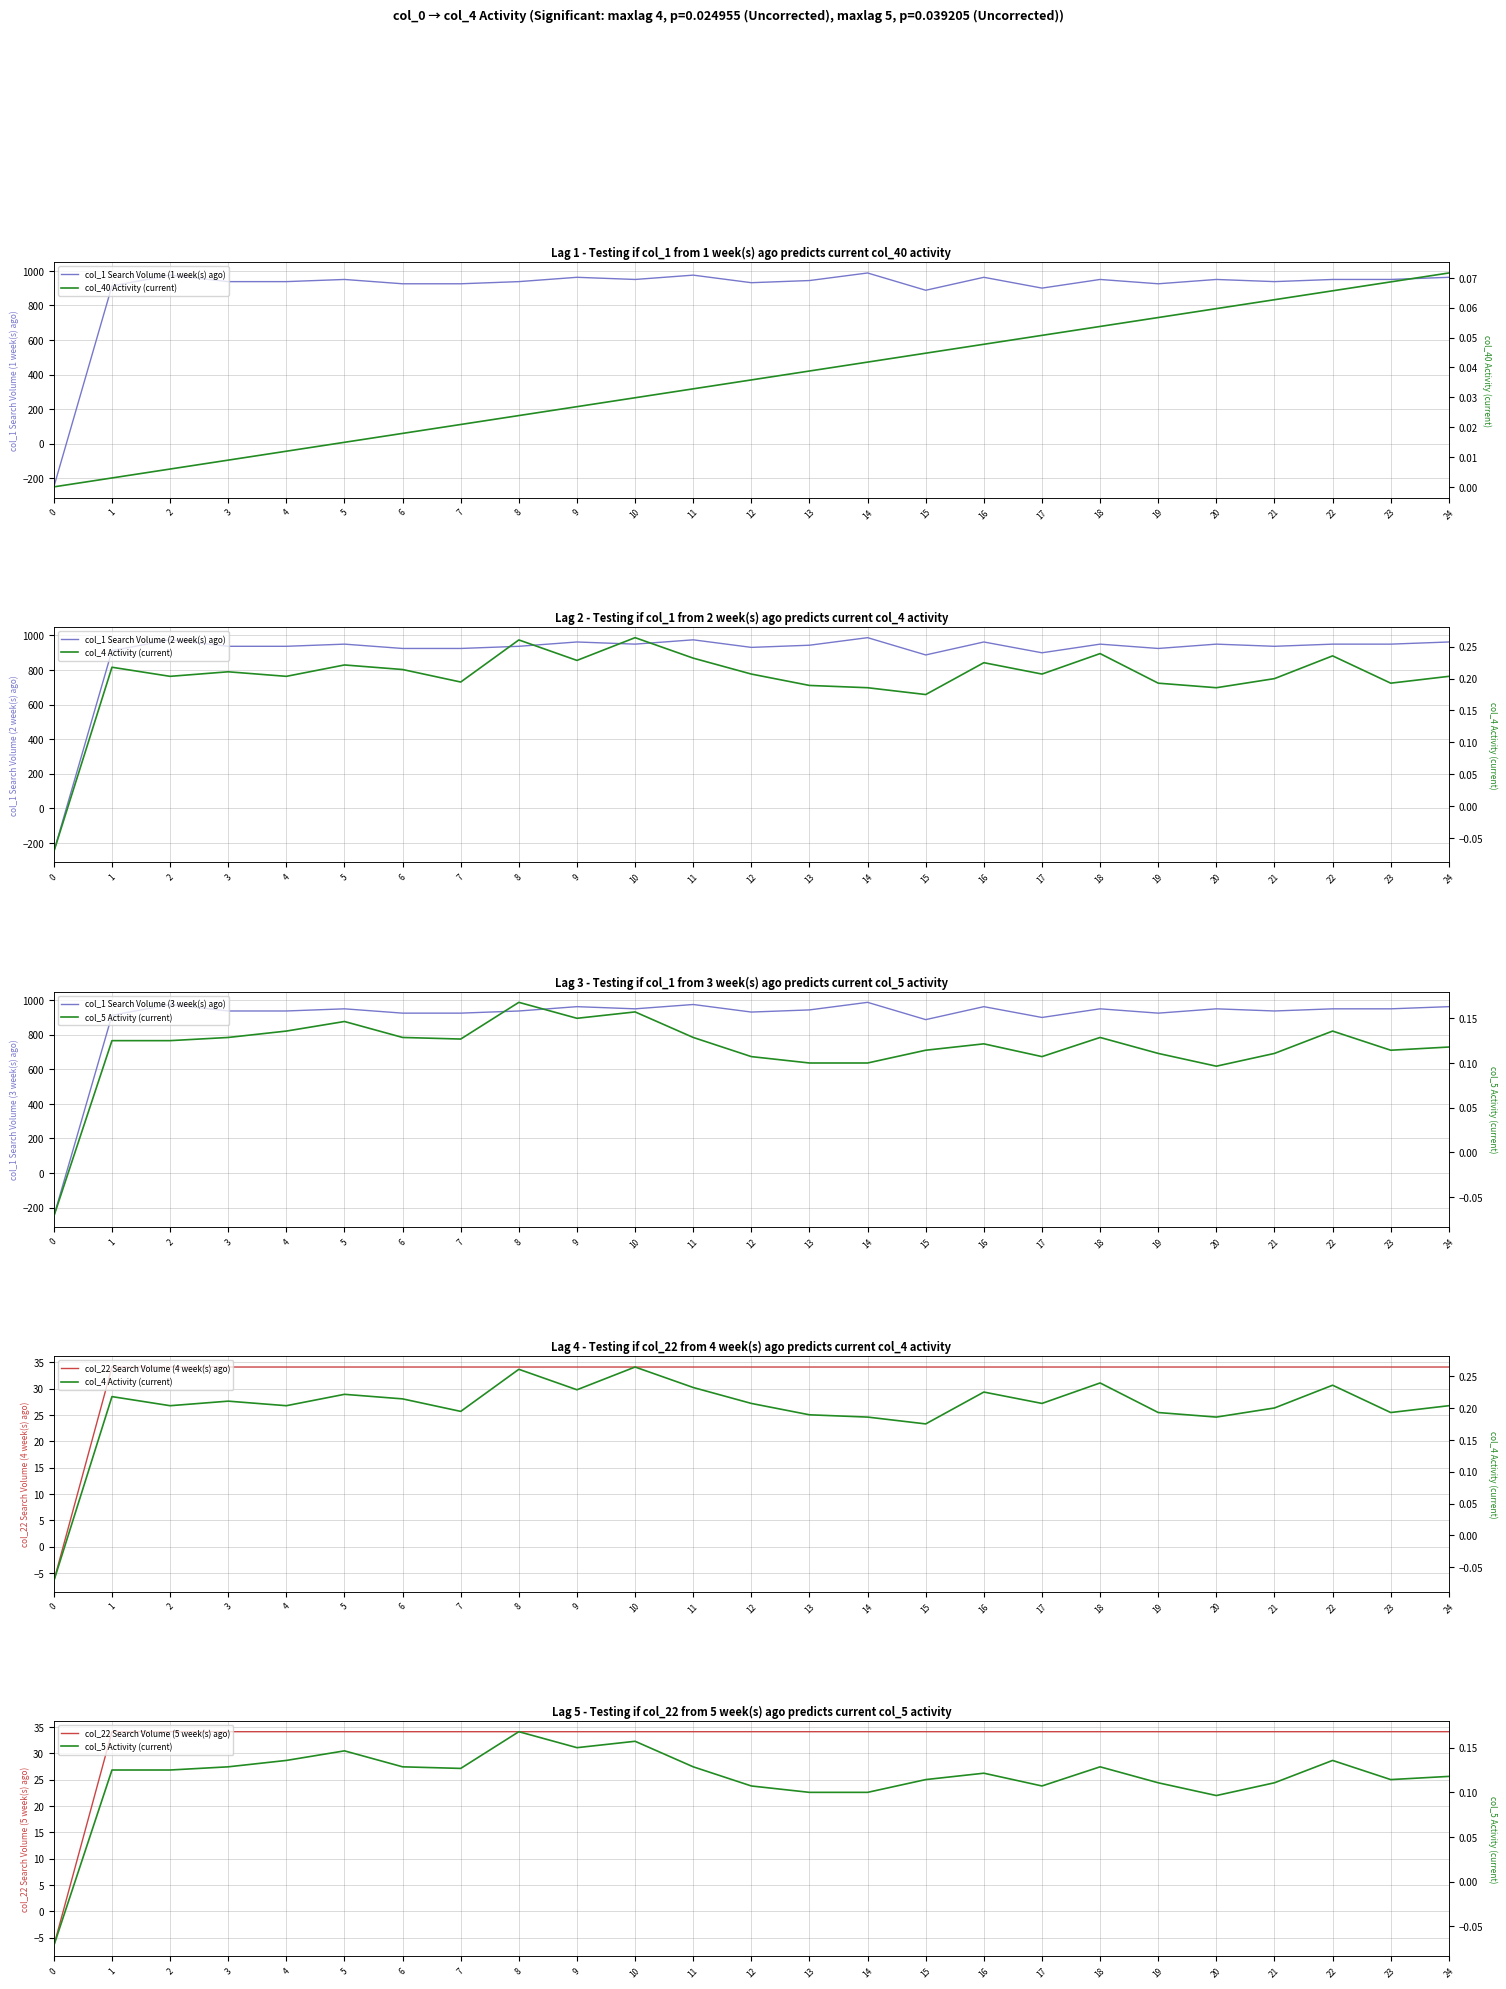

How many values in the col_22 series are below 34?

1